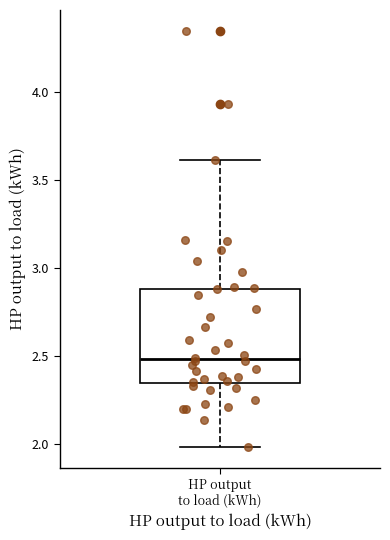

Transcribe this box plot: give where the median line is, the range the box spans, and where the two whiskers end, as read against the y-axis. The values are not printed on the chart, so give them approximately, as read against the axis.

median 2.50, box 2.35 to 2.90, whiskers 2.00 to 3.60